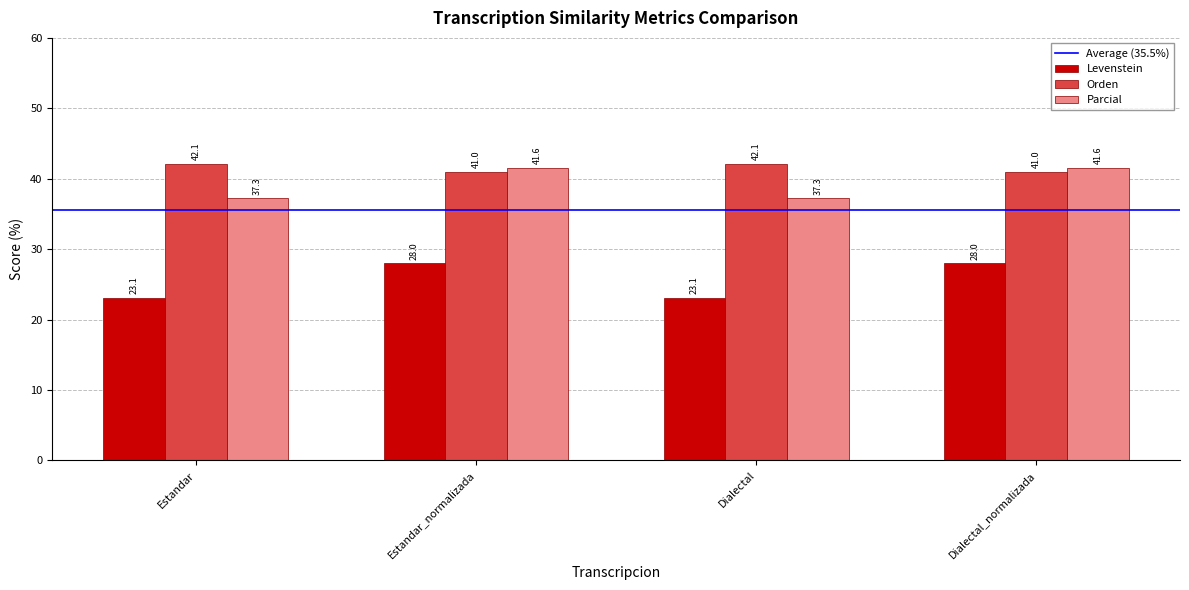

What is the value of the Parcial bar at the 1st from the left?

37.3